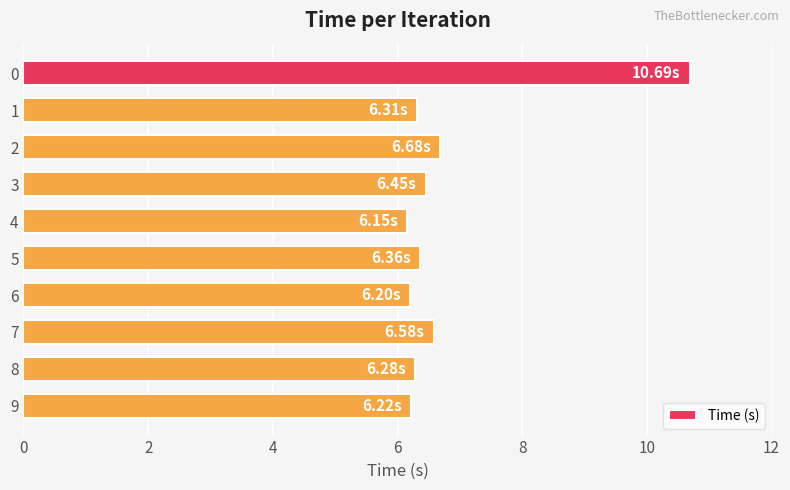

What is the smallest value displayed?

6.2